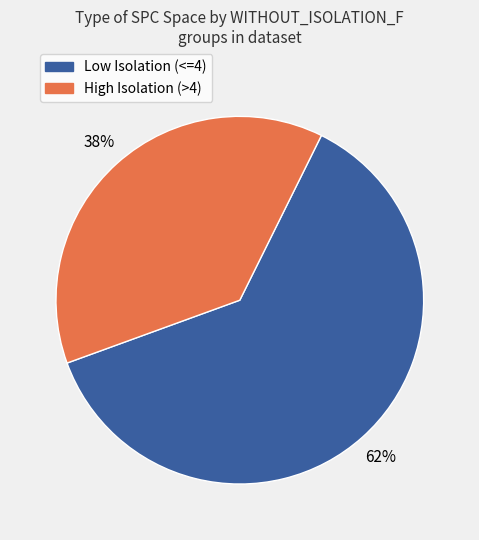

To the nearest percent, what portion does High Isolation (>4) represent?

38%